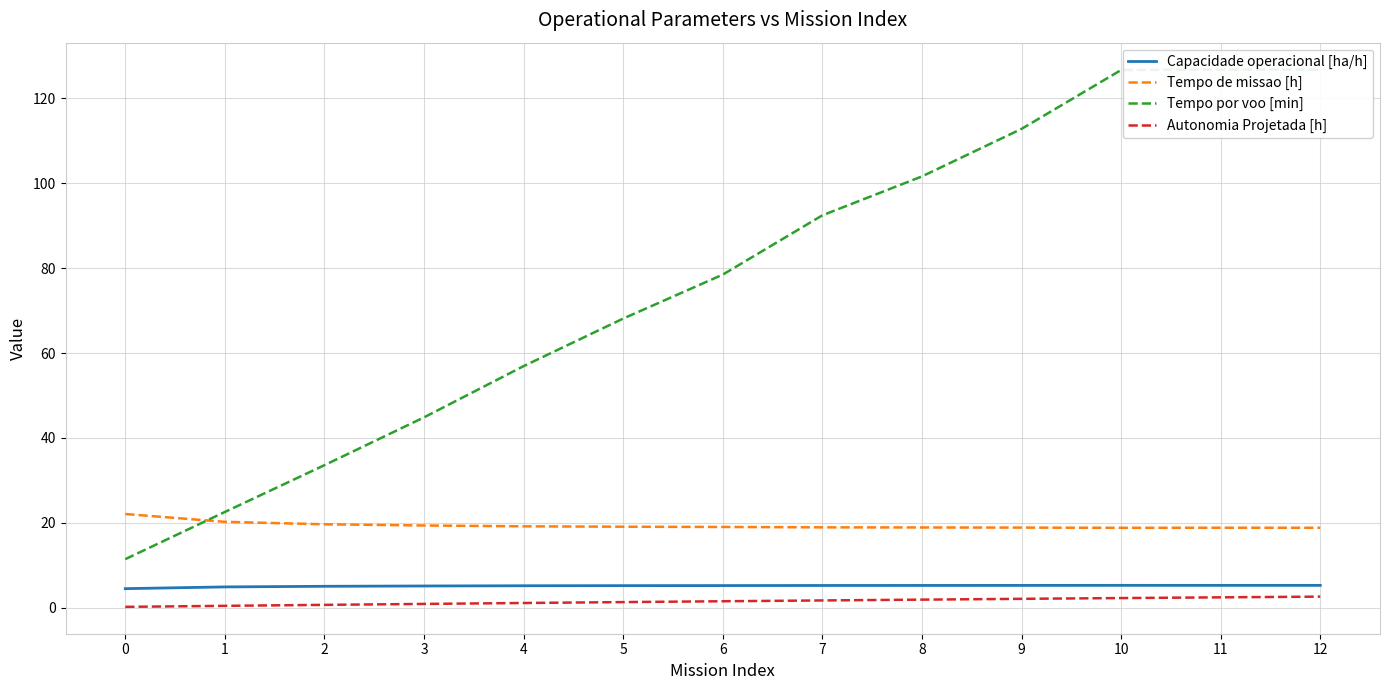

What is the maximum value for Tempo de missao [h]?

22.1